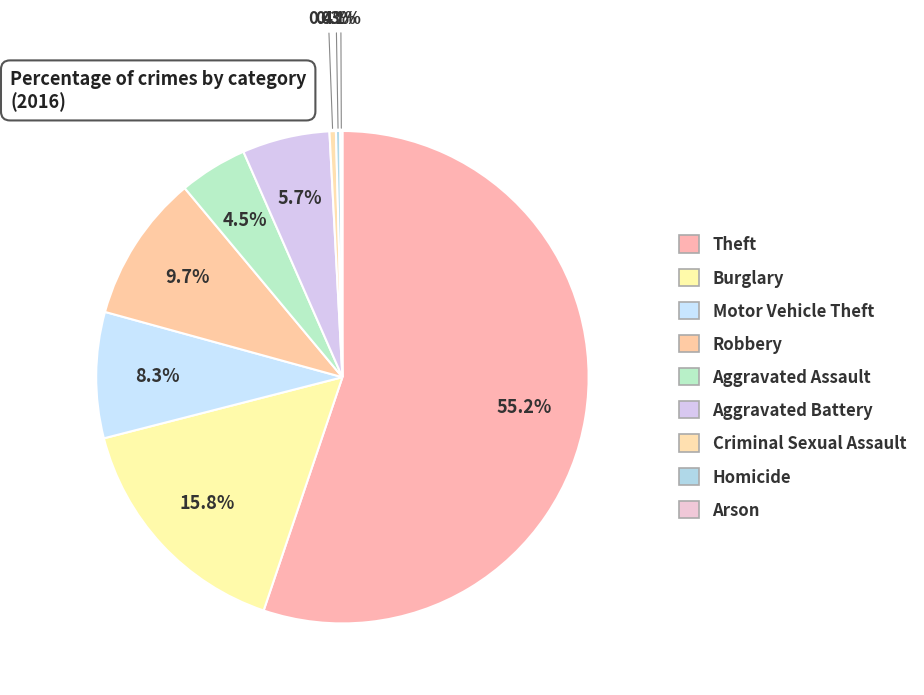

What is the smallest slice in the pie chart?

Arson